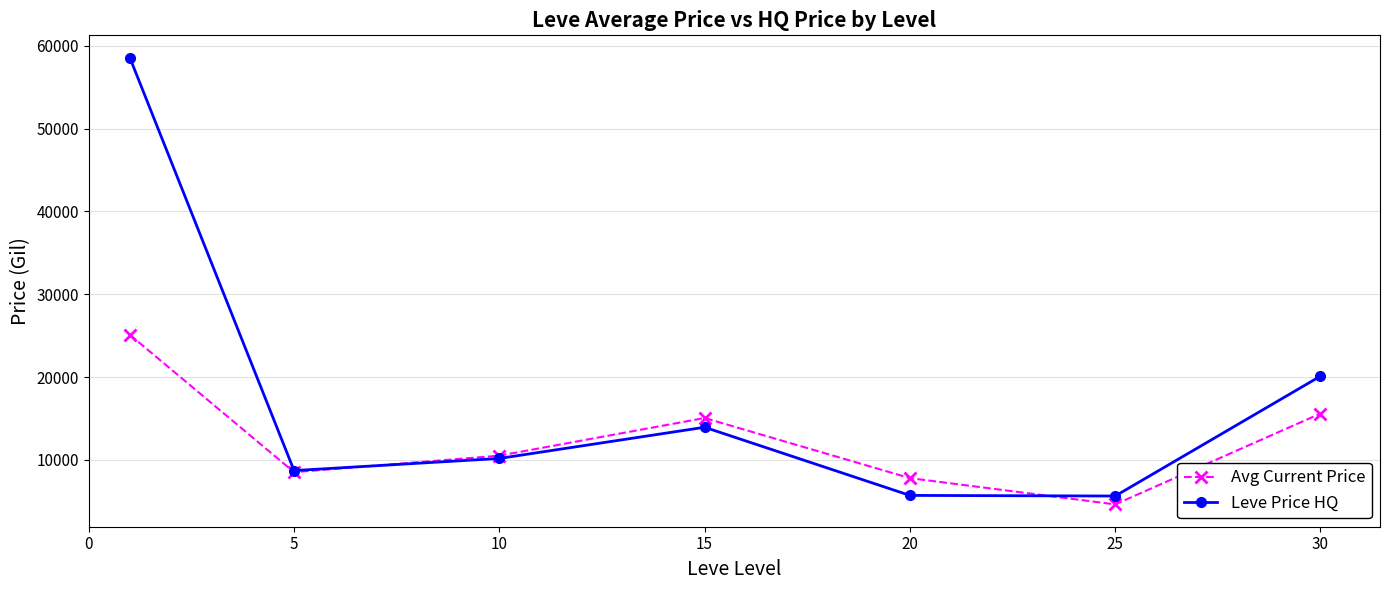

Which series has the largest total across all categories?

Leve Price HQ